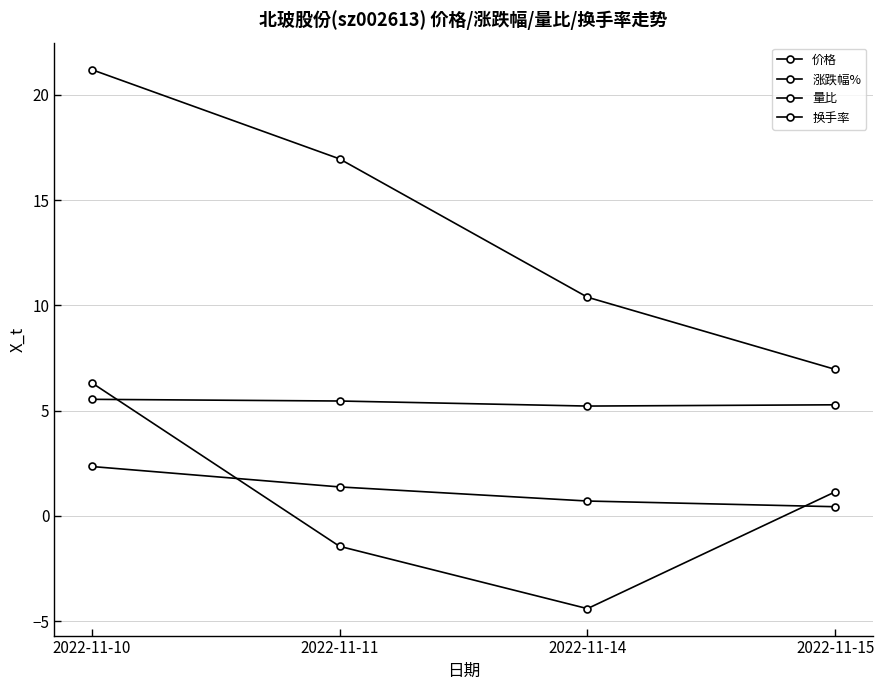

Count the number of data series in this chart.

4